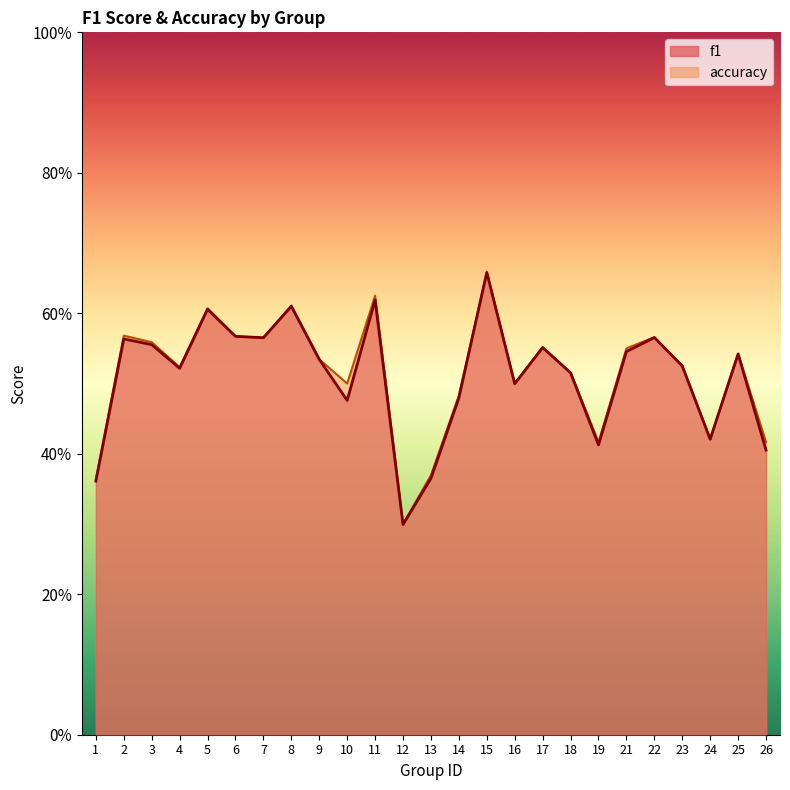

The accuracy series shows 0.3 at 9. True or false?

False